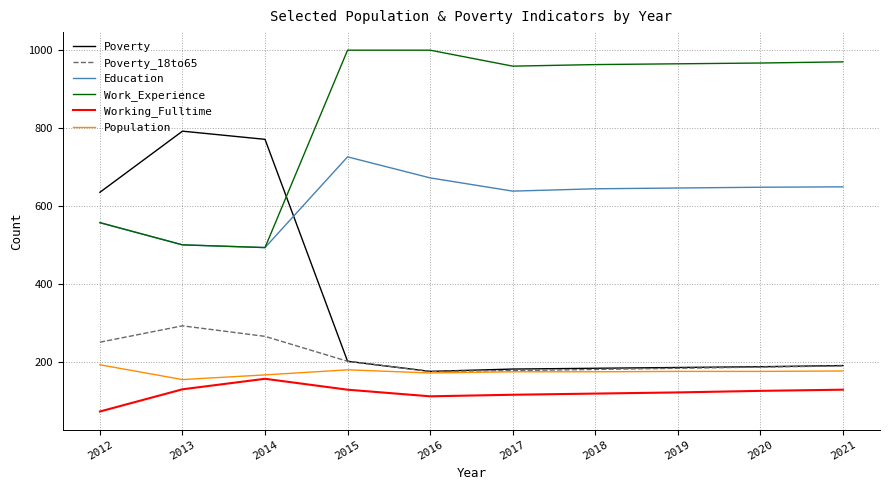

Where is Work_Experience nearest to the value 746?

2012